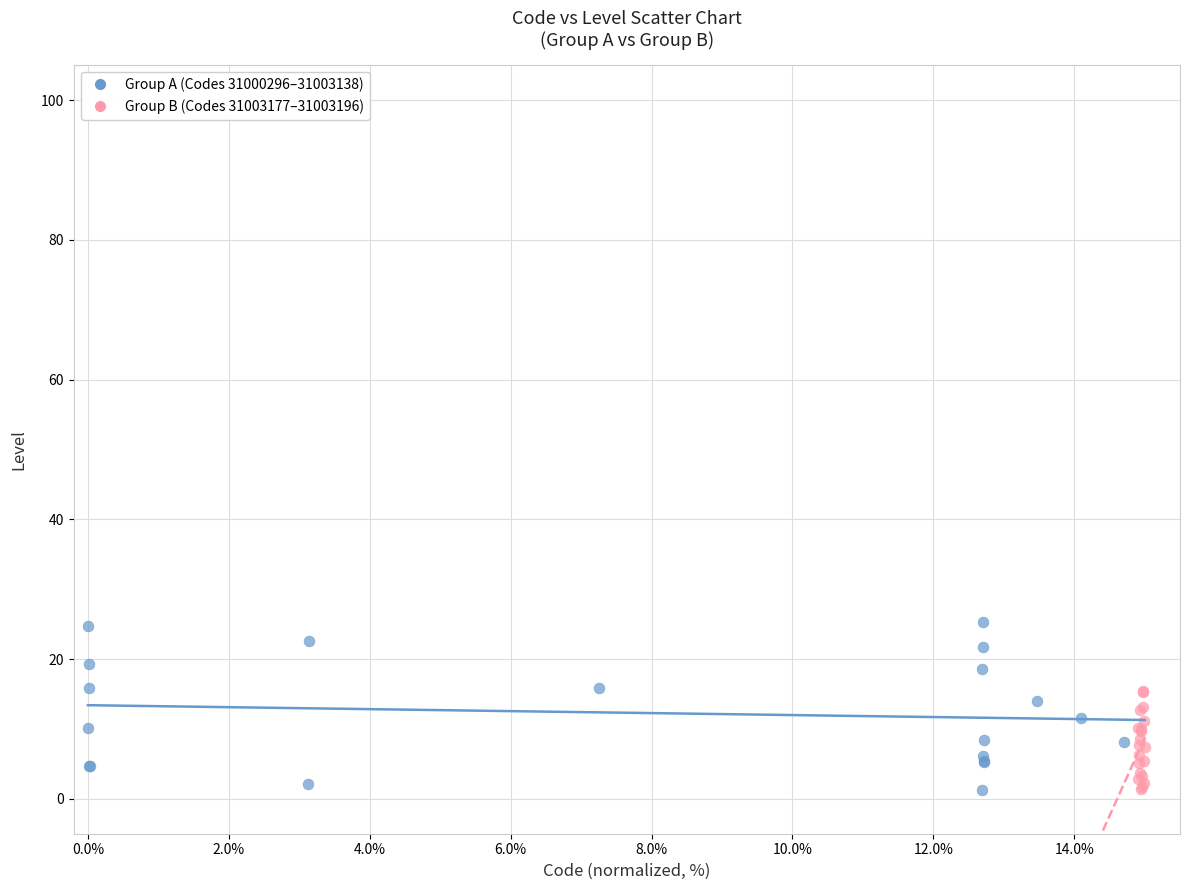

Which series reaches the maximum Y coordinate?

Group A (Codes 31000296–31003138)